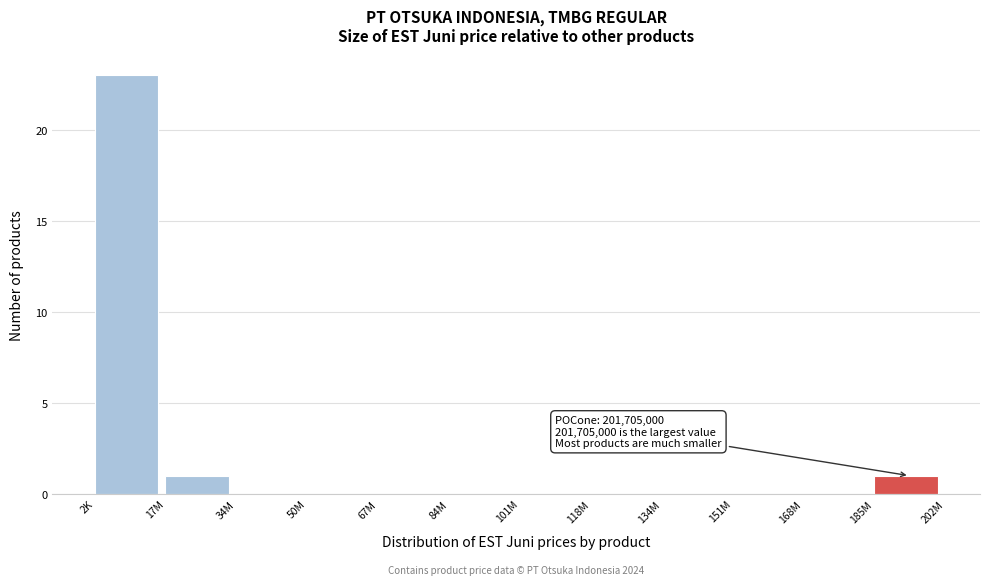

Reading left to right, extract all data points from this chart.

2K=23	17M=1	34M=0	50M=0	67M=0	84M=0	101M=0	118M=0	134M=0	151M=0	168M=0	185M=1